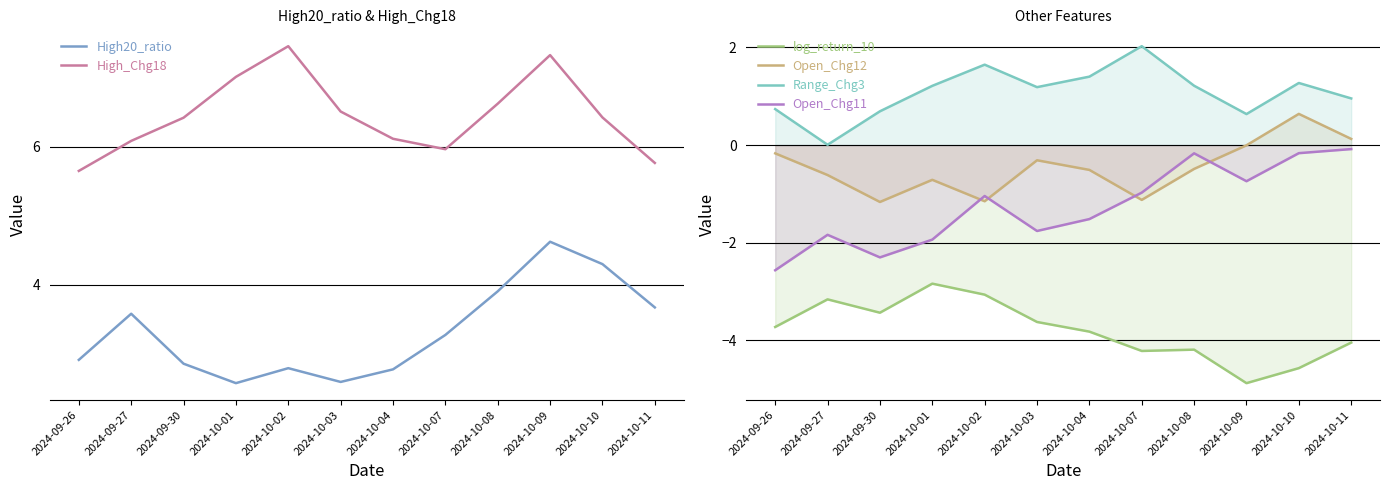

At which label is Open_Chg12 closest to 0?

2024-10-09